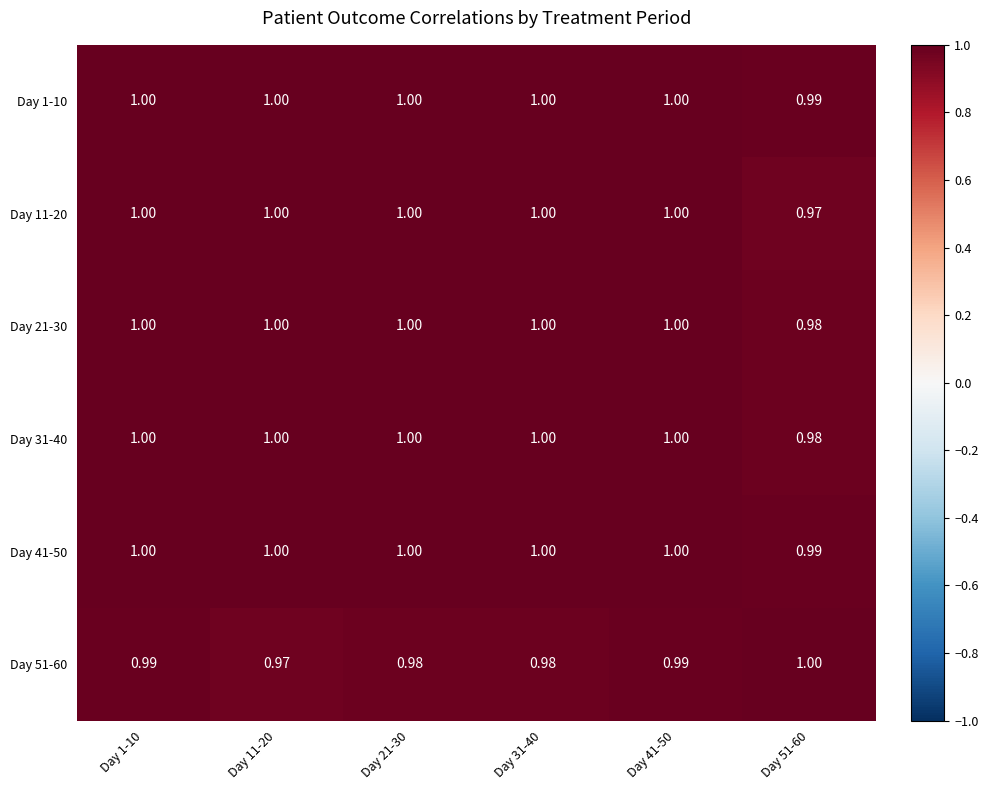

Is the value of Day 21-30 at Day 1-10 greater than the value of Day 1-10 at Day 51-60?

Yes